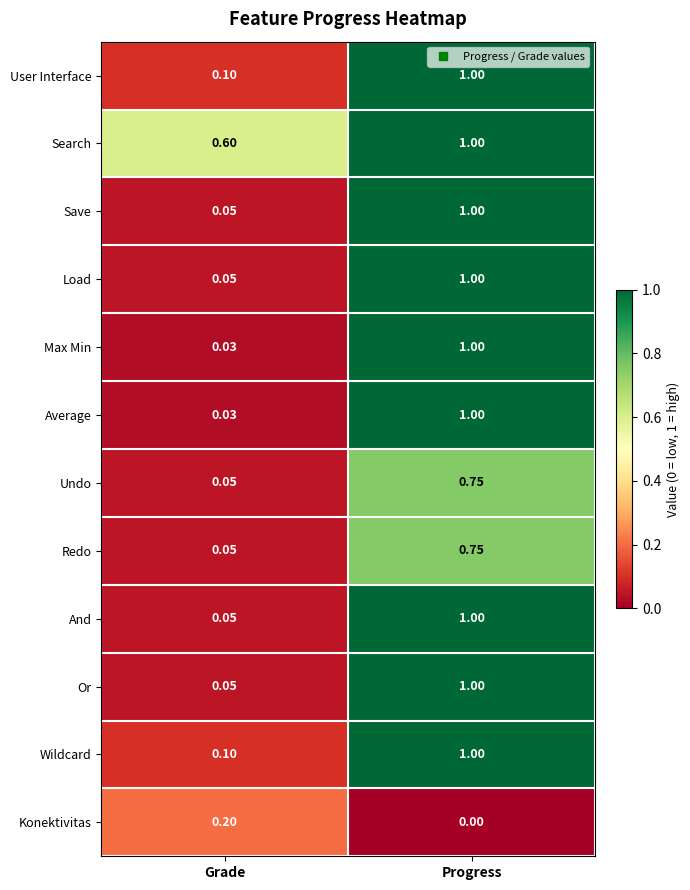

At which category is the sum across all series the highest?

Progress